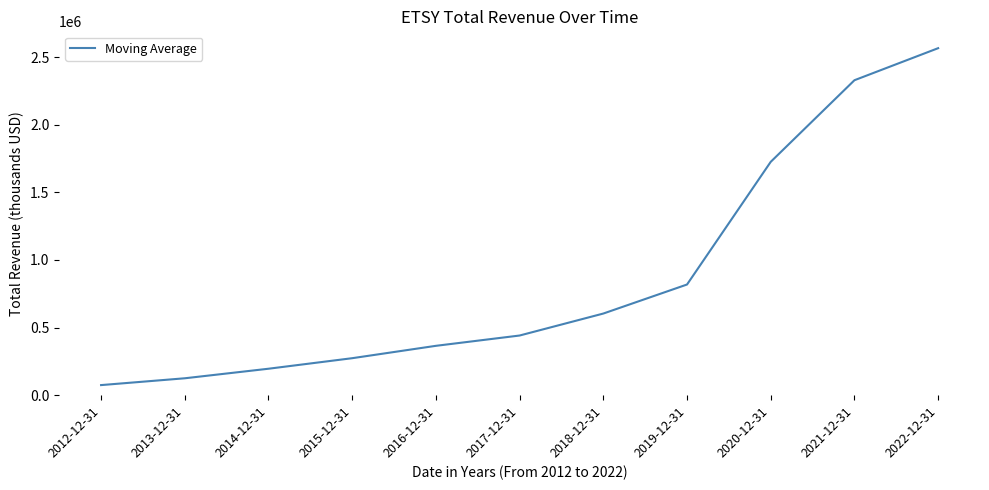

Which label corresponds to the smallest value in the chart?

2012-12-31